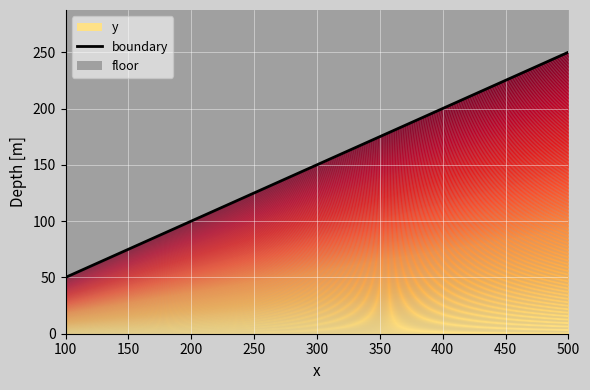

What is the sum of the values at 100 and 500?

300